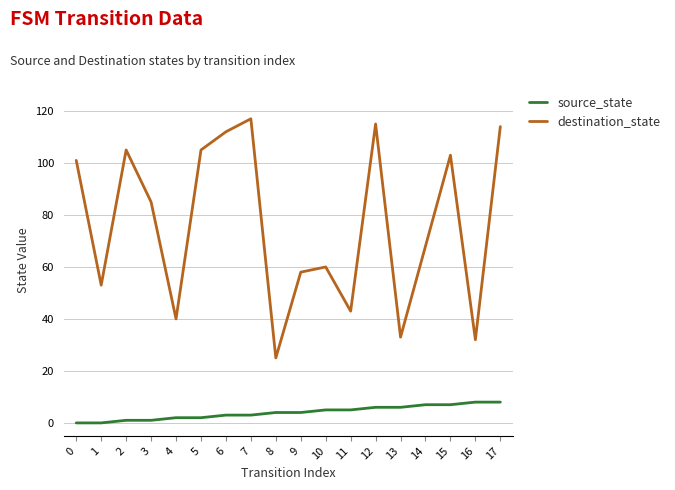

At 14, list the series in order from smallest to largest.

source_state, destination_state